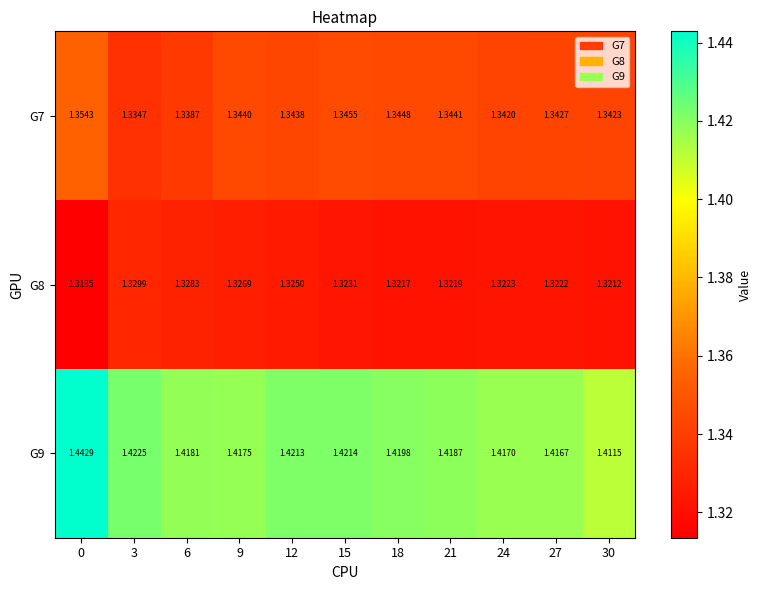

Is the value of G8 at 9 greater than the value of G7 at 30?

No